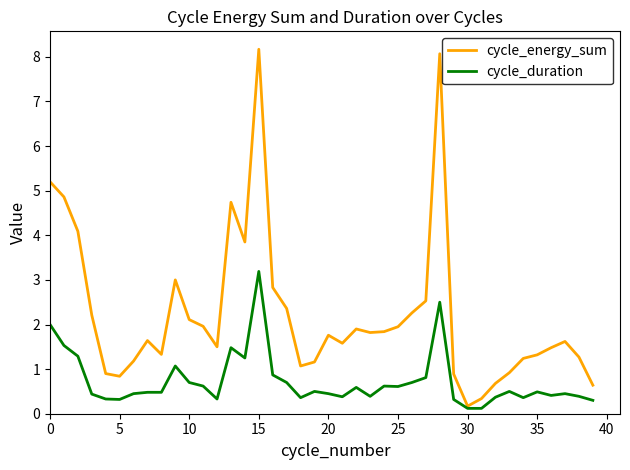

Which series has the largest range (max minus min)?

cycle_energy_sum